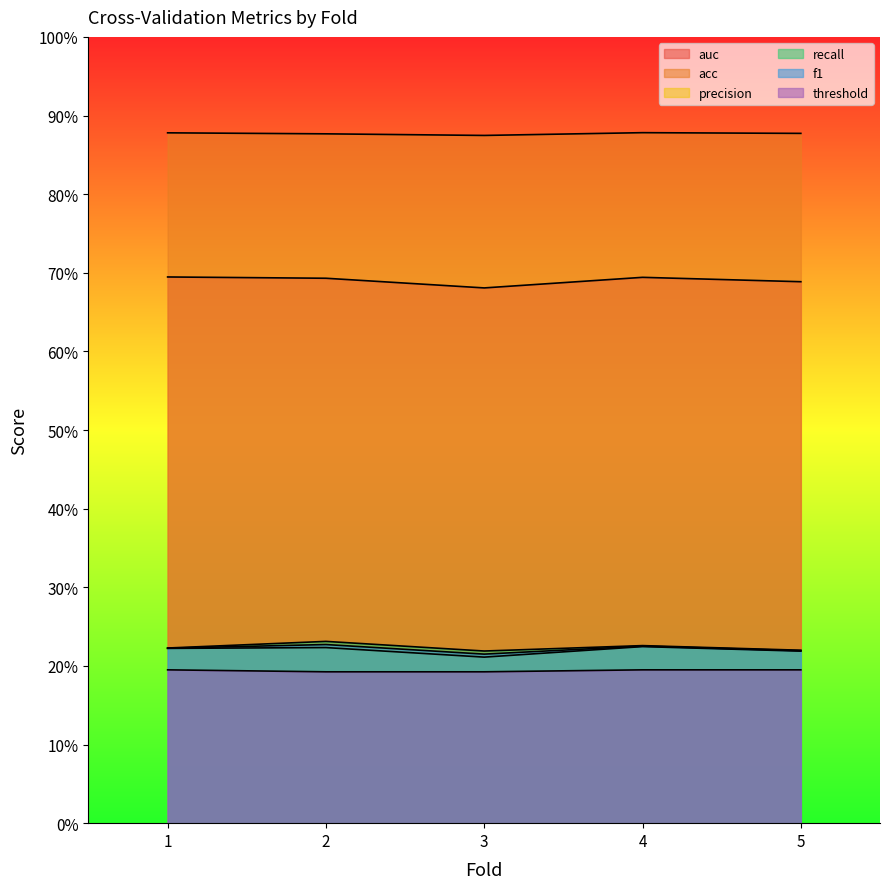

At how many categories does at least one series exceed 0?

5